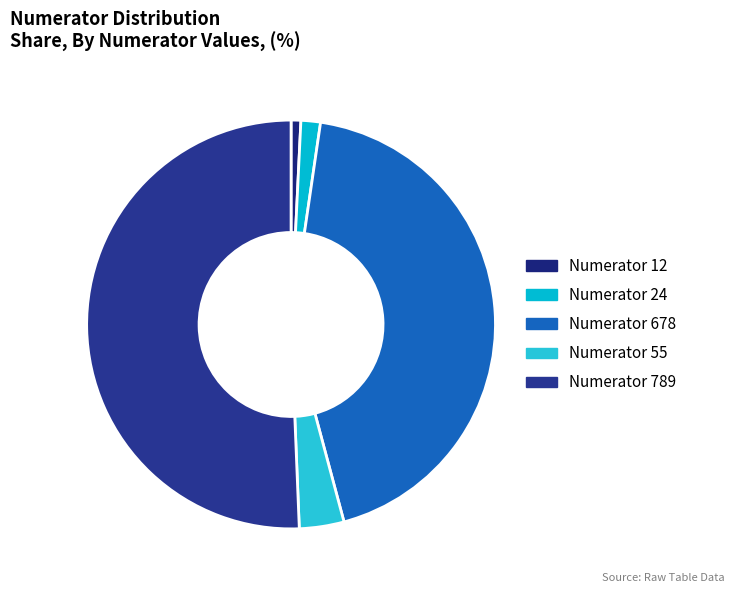

Rank the categories by value from highest to lowest.

Numerator 789, Numerator 678, Numerator 55, Numerator 24, Numerator 12